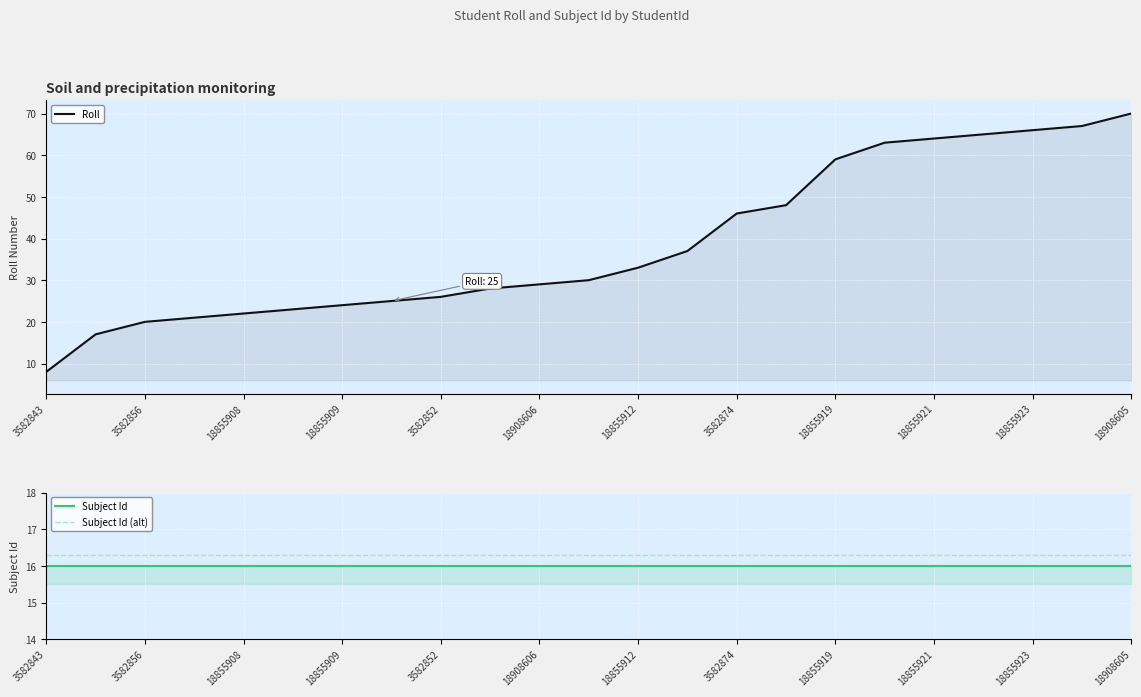

What is the sum of the Subject Id (alt) values at 3582852 and 3582843?

32.6